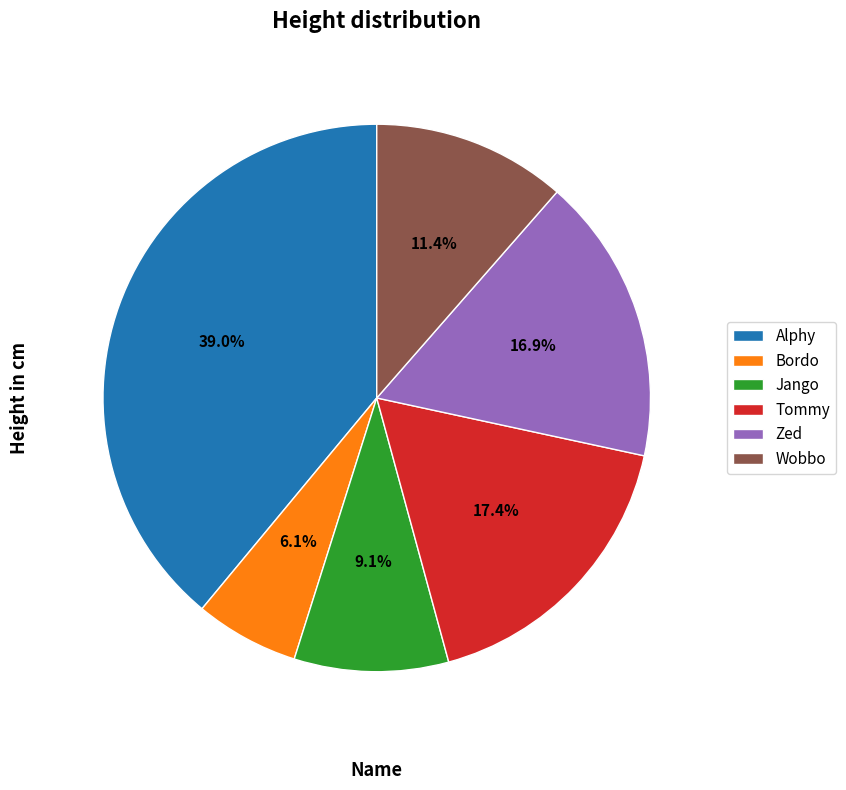

What is the smallest slice in the pie chart?

Bordo